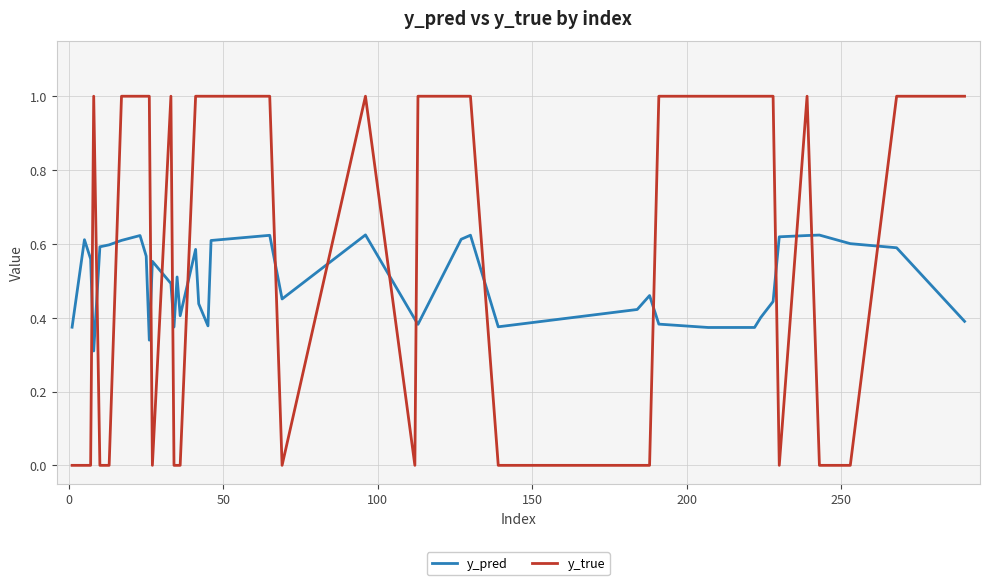

How many intersections are there between y_true and y_pred?

17